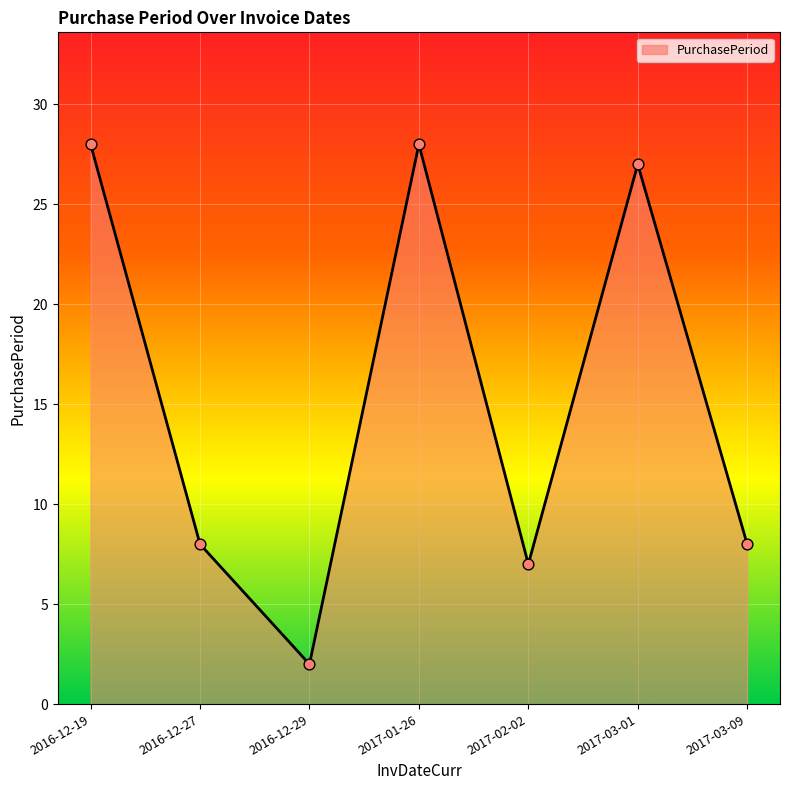

Approximately how many times larger is the value at 2017-01-26 compared to 2017-03-01?

1.0